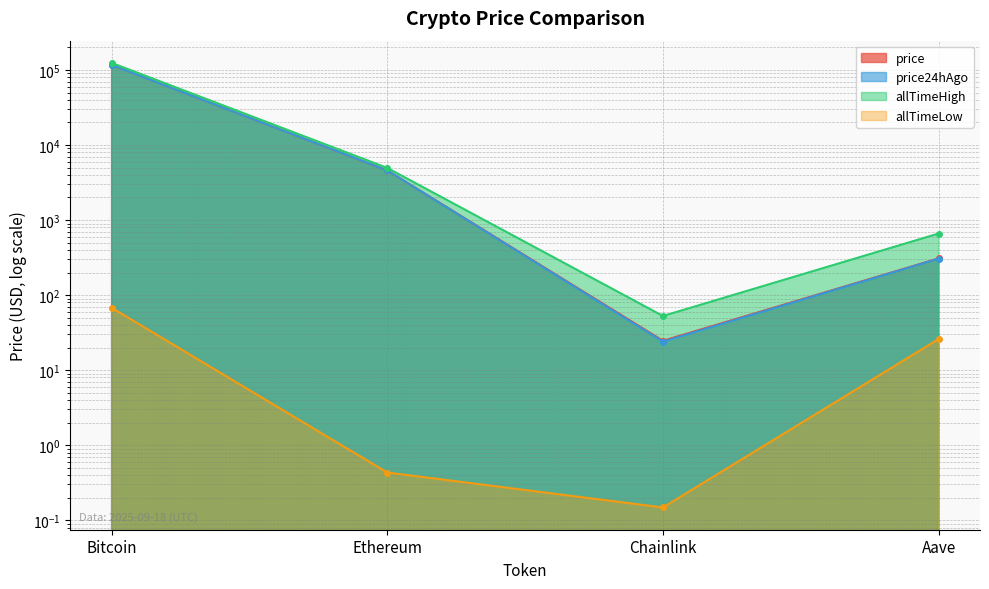

Which label corresponds to the largest value in the chart?

Bitcoin